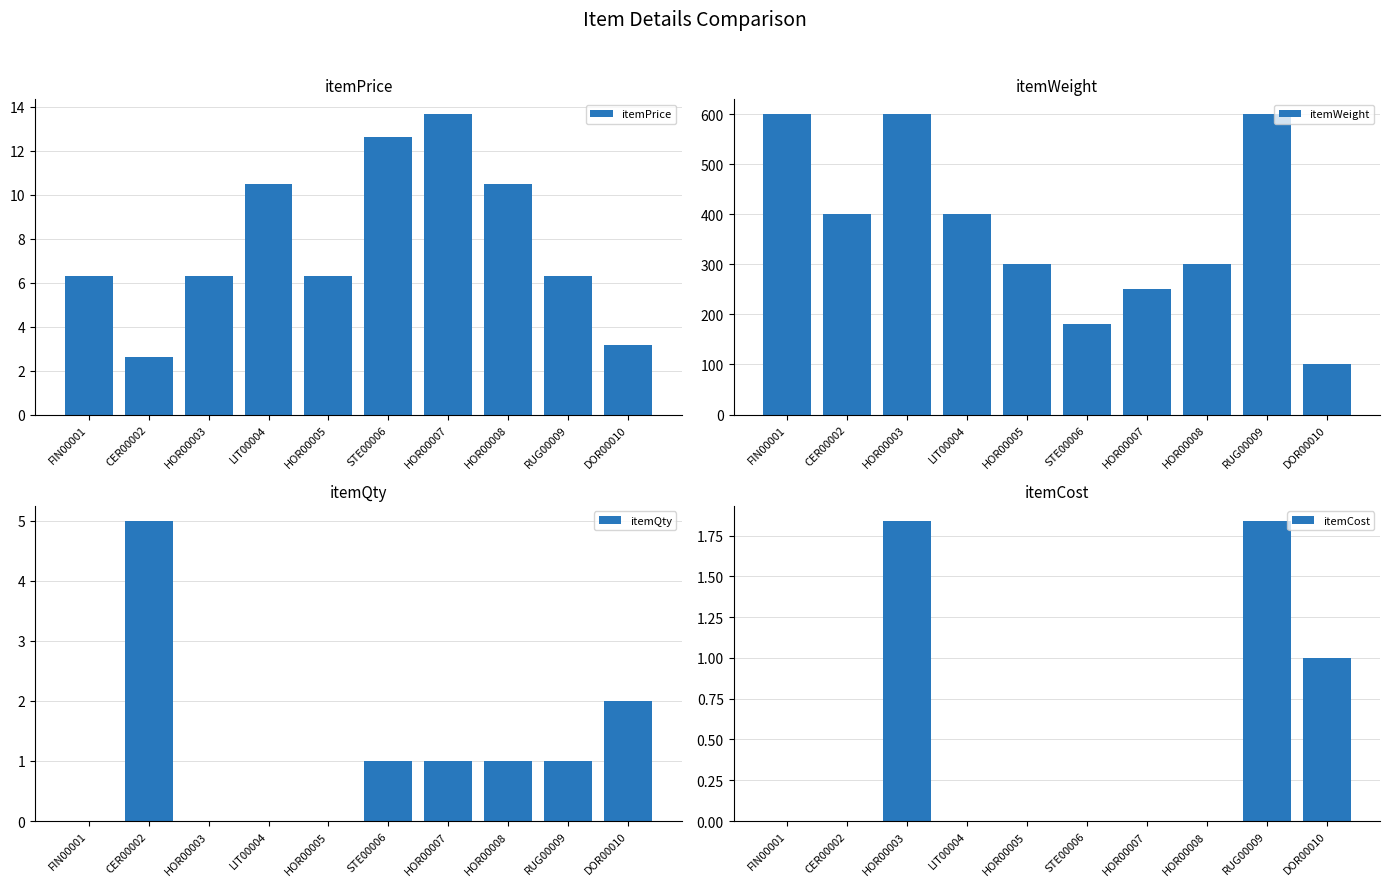

What is the sum of the itemCost values at DOR00010 and RUG00009?

2.8